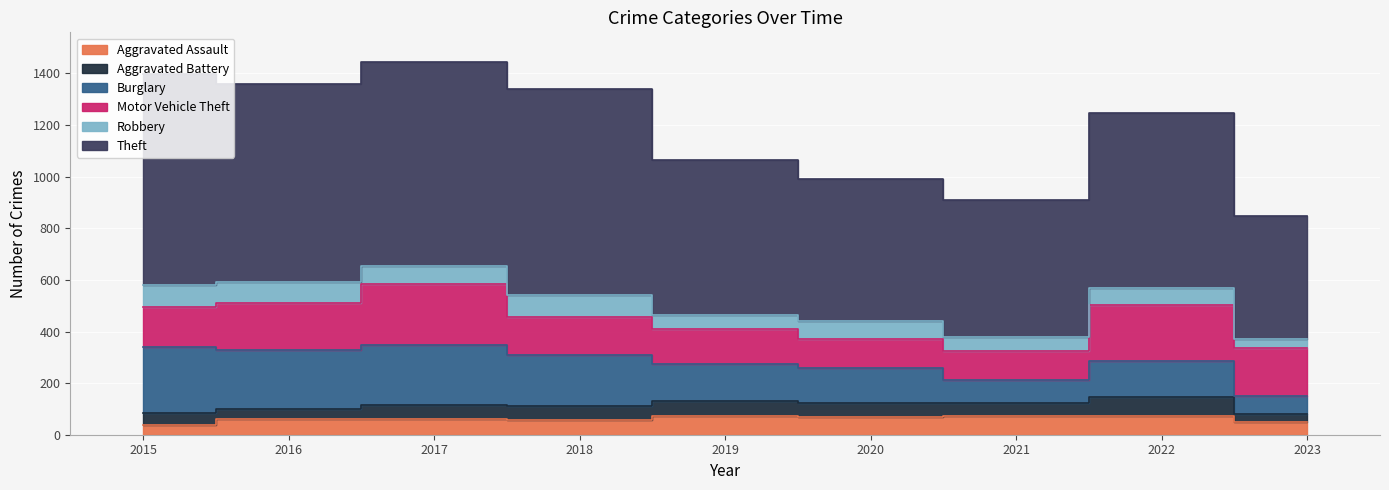

List the labels in order of Theft value, smallest first.

2023, 2021, 2020, 2019, 2022, 2016, 2017, 2018, 2015